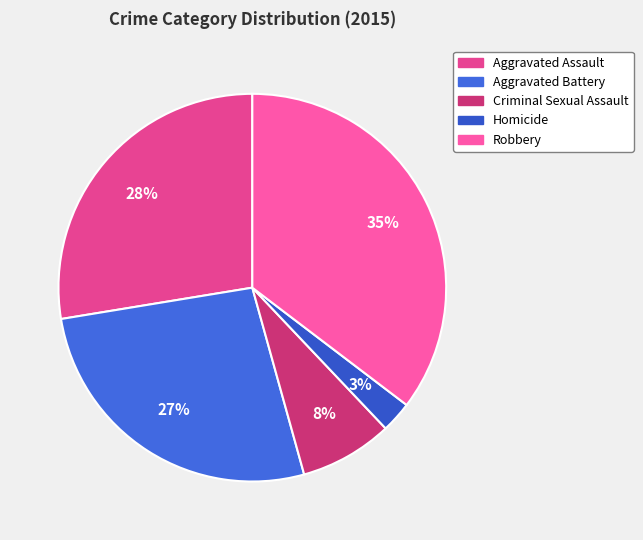

To the nearest percent, what is the average slice percentage?

20%